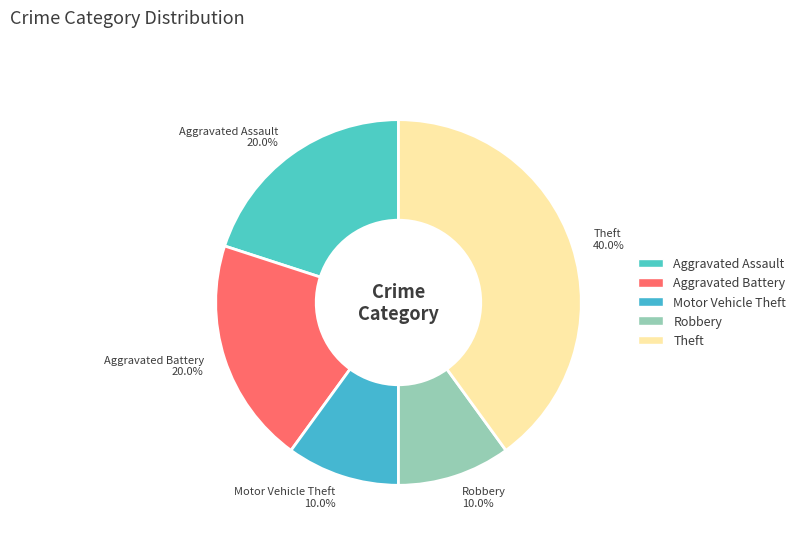

Which category has the biggest portion of the pie?

Theft